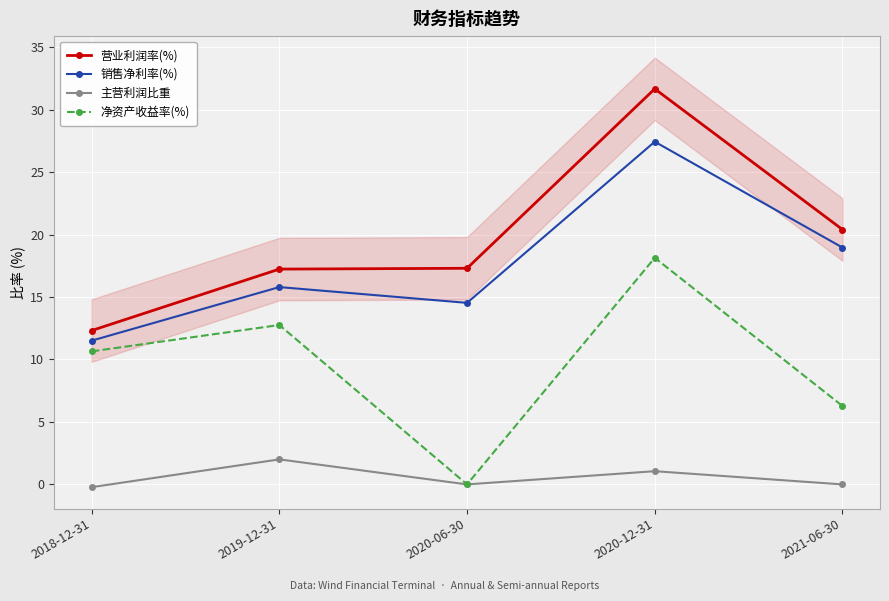

Rank the series by their maximum value, from lowest to highest.

主营利润比重, 净资产收益率(%), 销售净利率(%), 营业利润率(%)